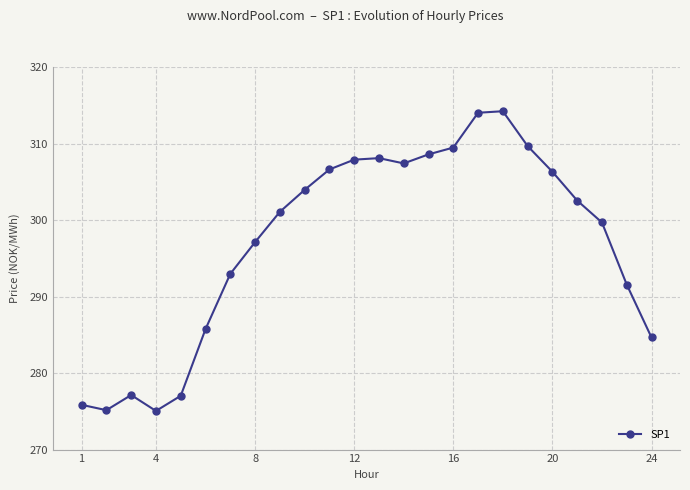

What is the value of the 13th point from the left?

308.1